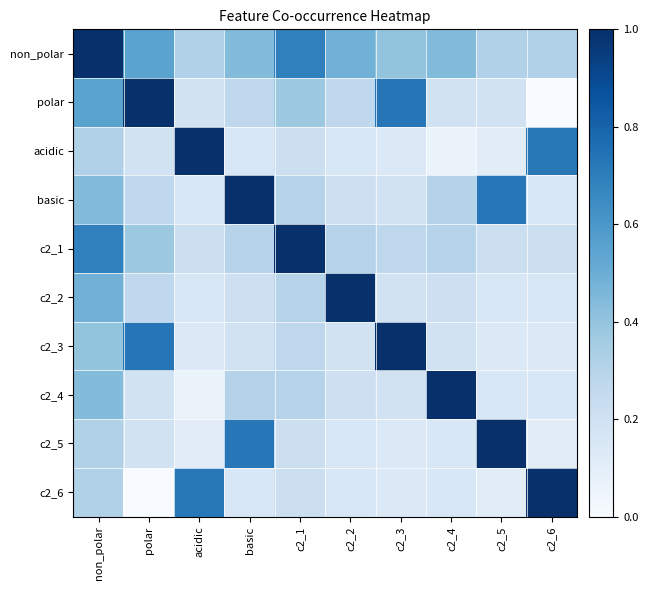

At which category is the sum across all series the highest?

non_polar